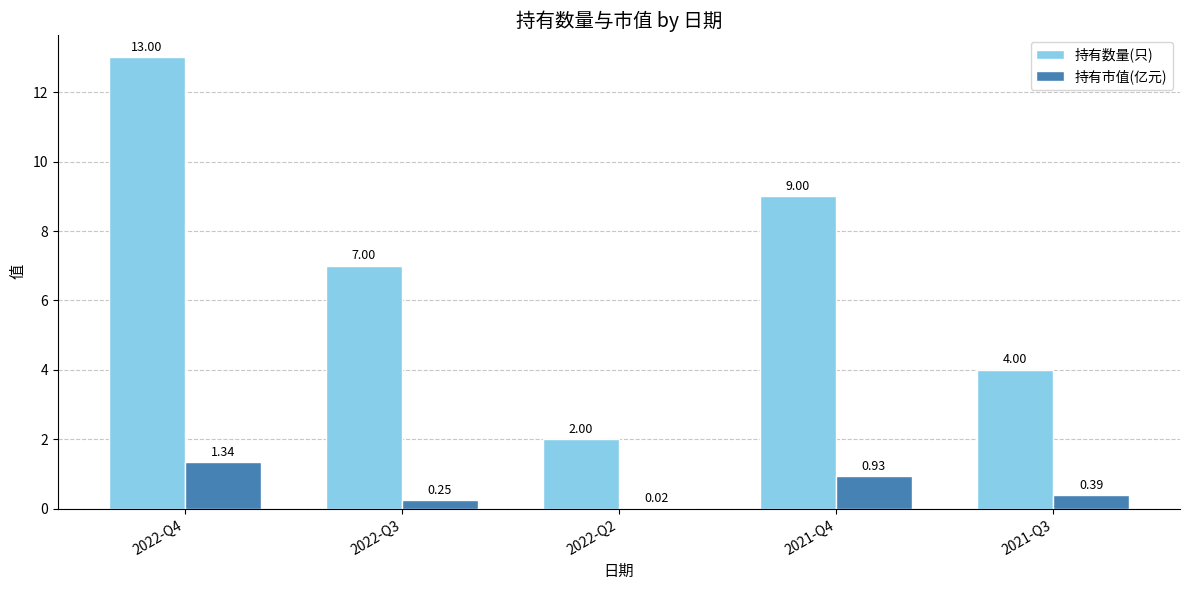

How many distinct data groups are displayed?

2